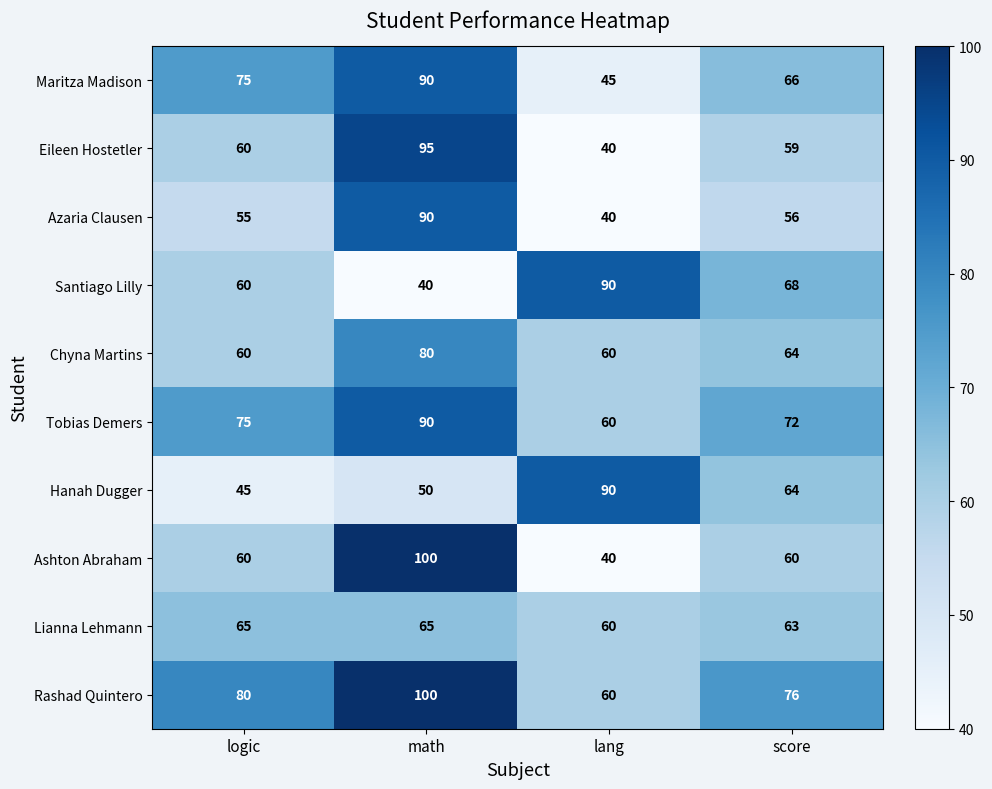

The Hanah Dugger series shows 50 at math. True or false?

True